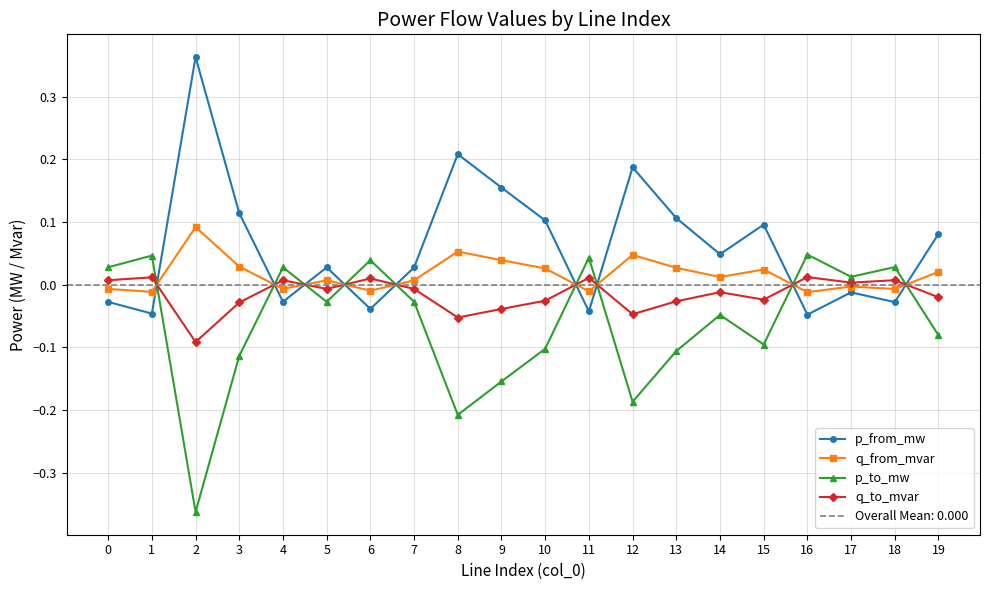

At which category is the sum across all series the highest?

3